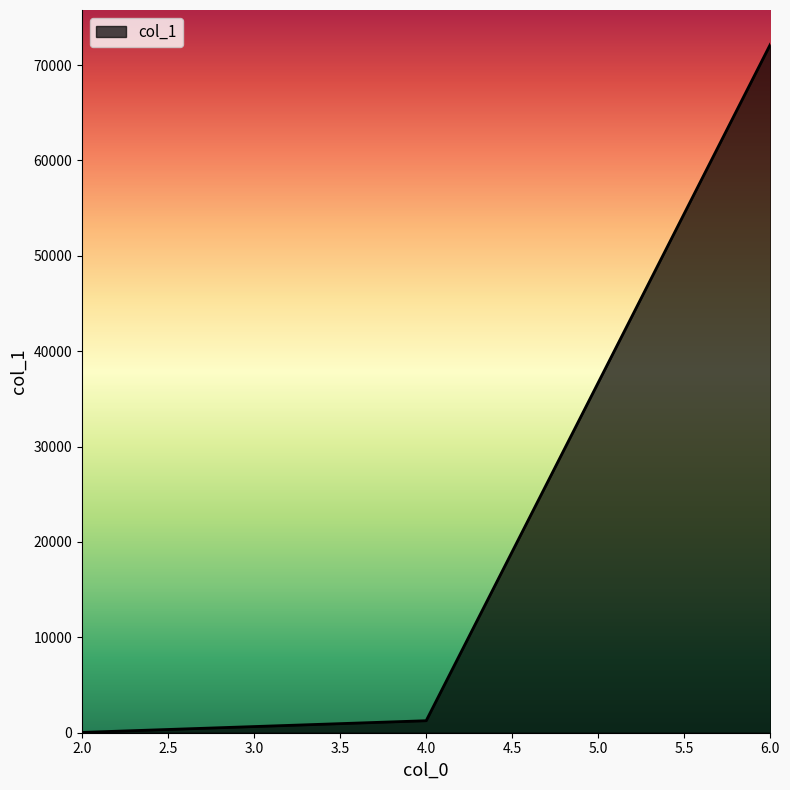

List the labels in order of value, smallest first.

2.0, 4.0, 6.0